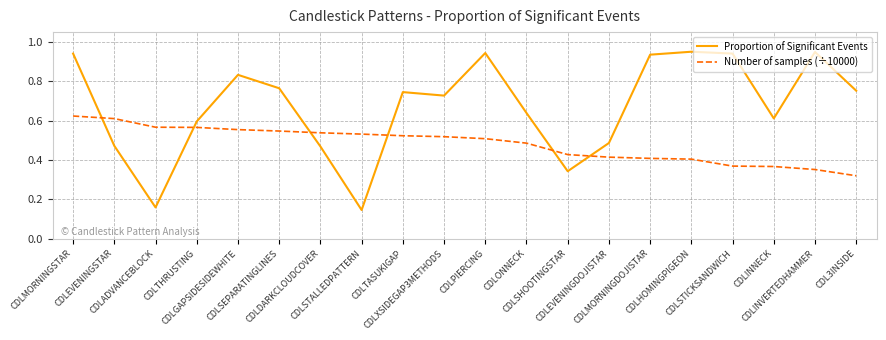

Rank the series by their maximum value, from lowest to highest.

Number of samples (÷10000), Proportion of Significant Events